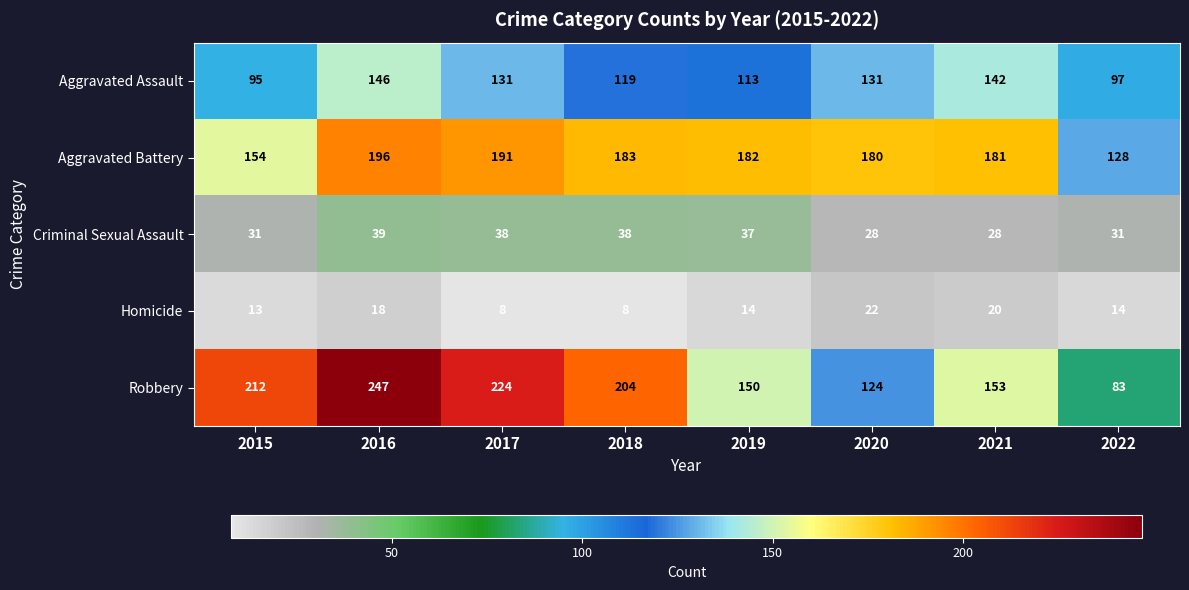

Rank the series by their maximum value, from highest to lowest.

Robbery, Aggravated Battery, Aggravated Assault, Criminal Sexual Assault, Homicide